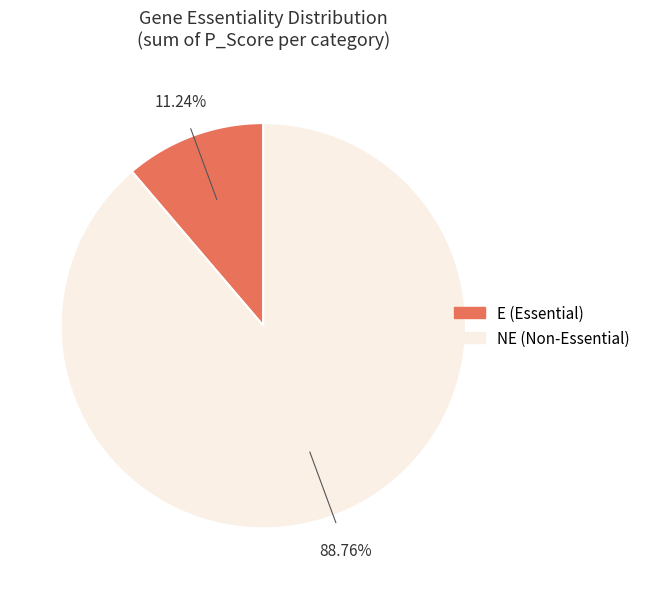

Combined, what portion of the pie is E and NE?

100.0%